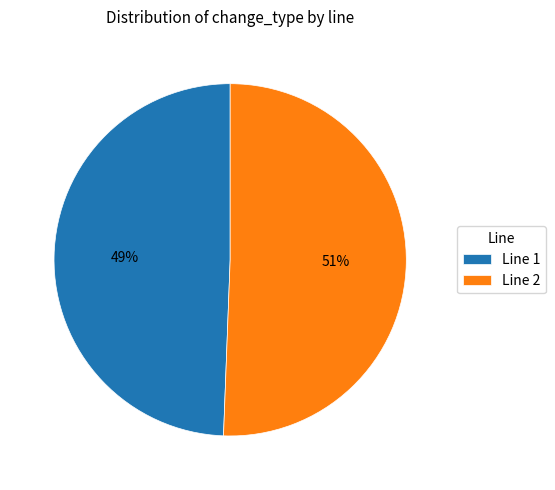

Is it true that Line 1 is 49% of the pie?

True